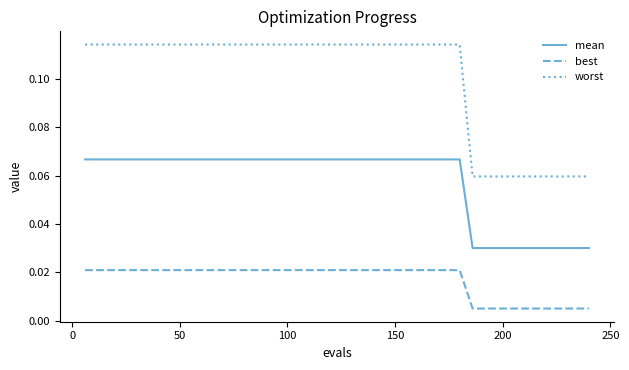

True or false: worst and best cross at least once.

False